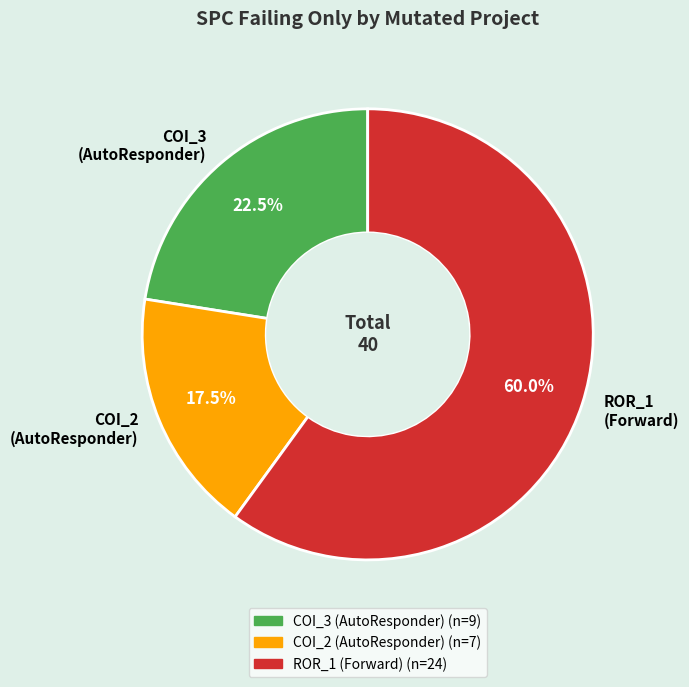

Between ROR_1 (Forward) and COI_3 (AutoResponder), which is larger?

ROR_1 (Forward)